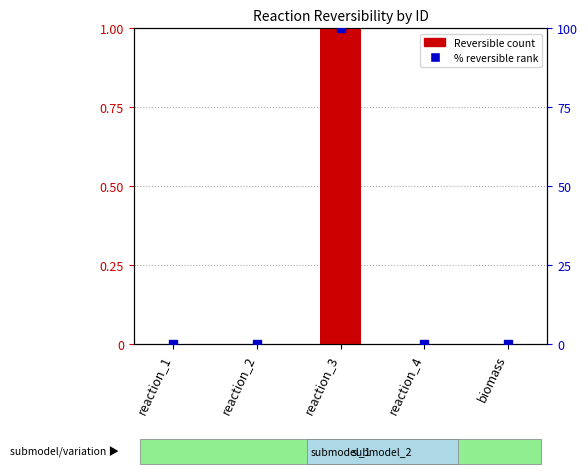

Which series contains the lowest Y value?

Reversible (0=No, 1=Yes)